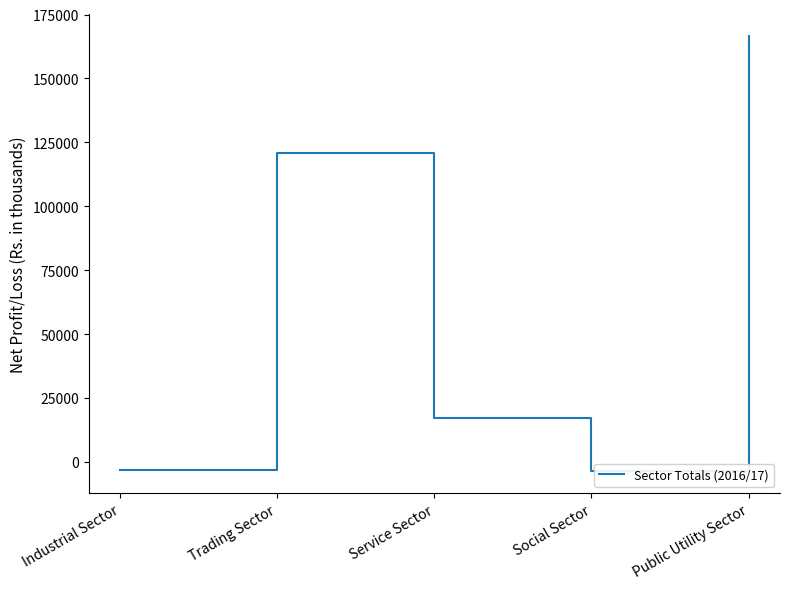

Where does the data first go above 17323?

Trading Sector